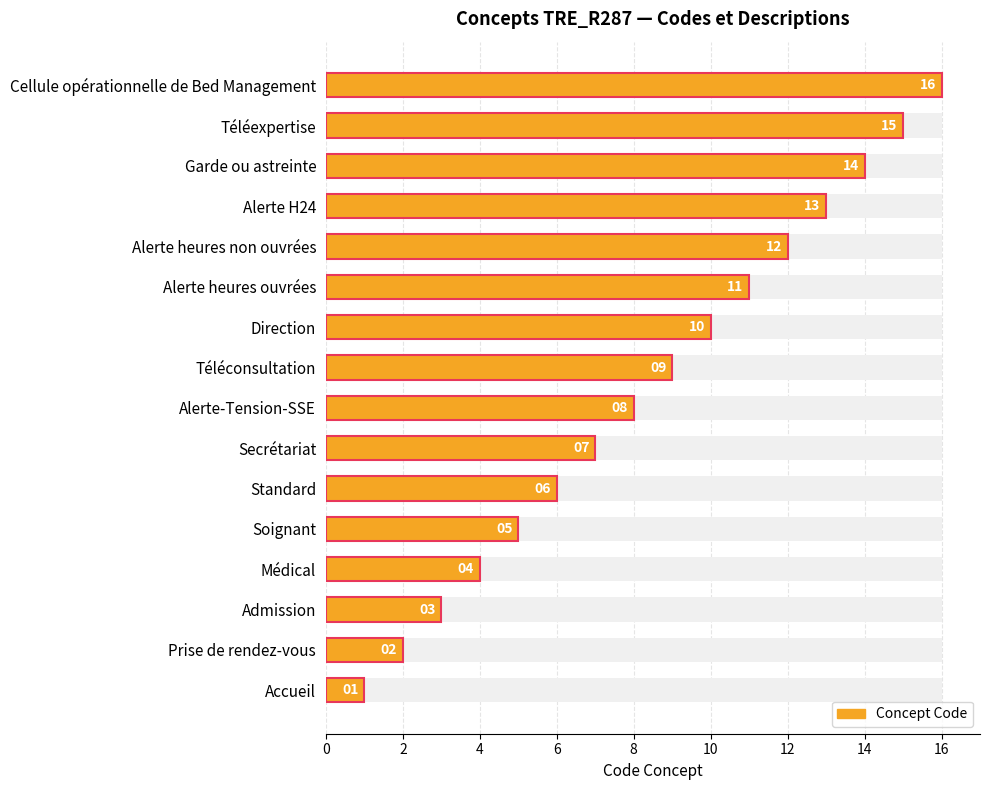

Count the number of categories in the chart.

16